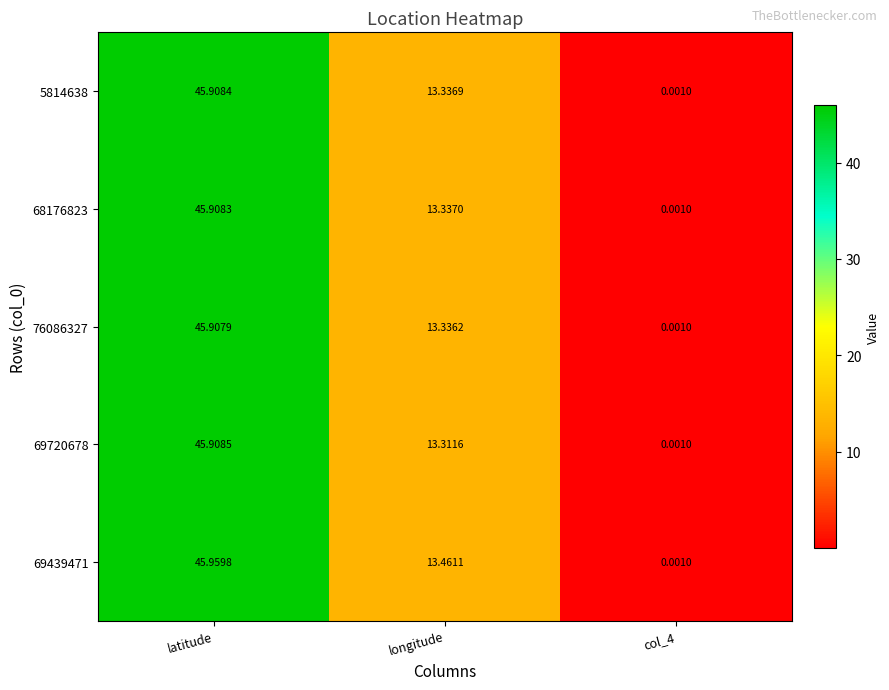

At which category is the sum across all series the highest?

latitude